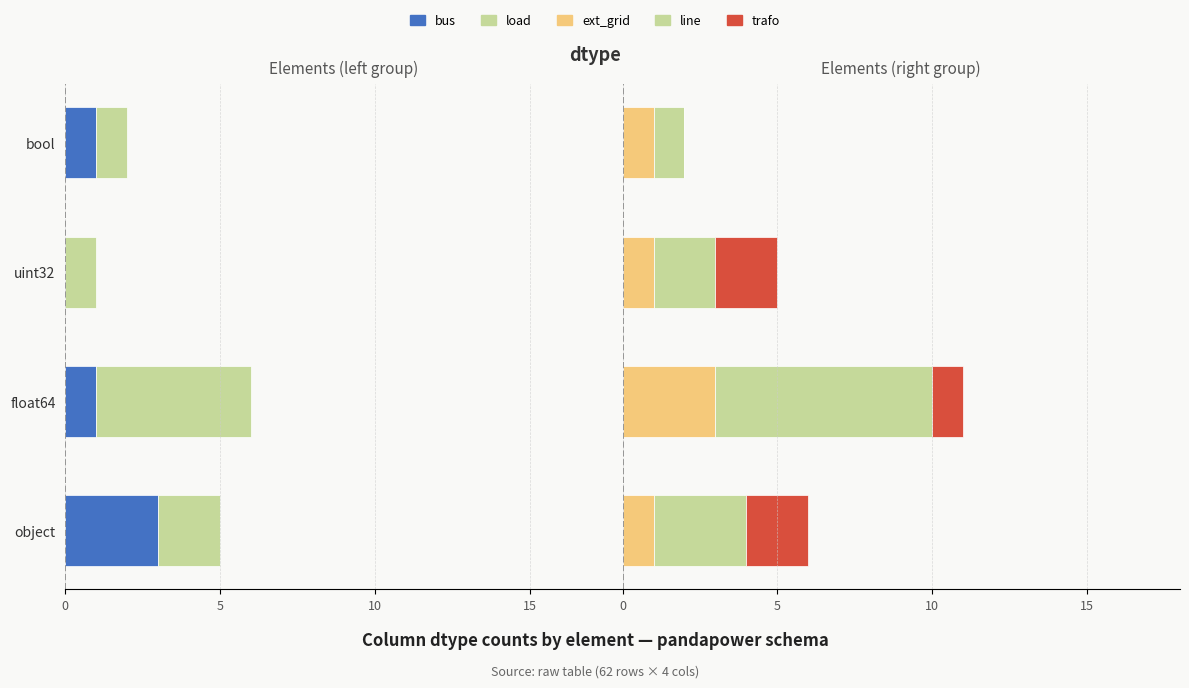

Which series has the widest spread of values?

line